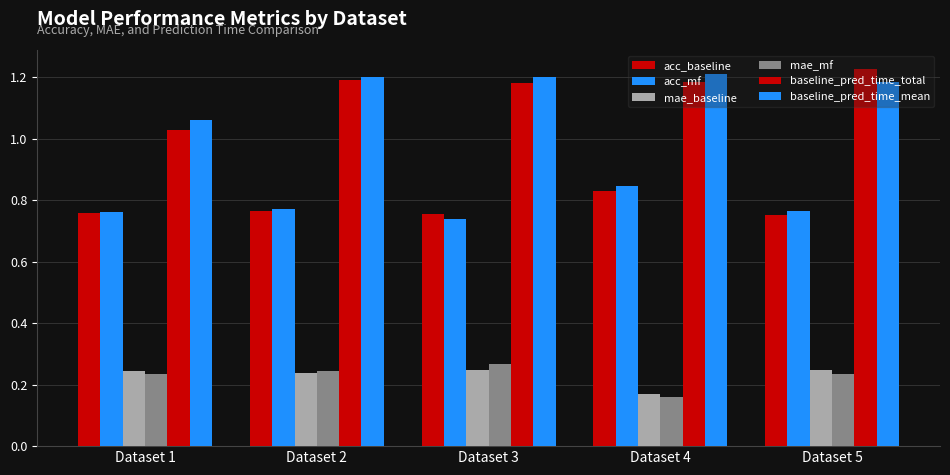

How many bars are there in each group?

6